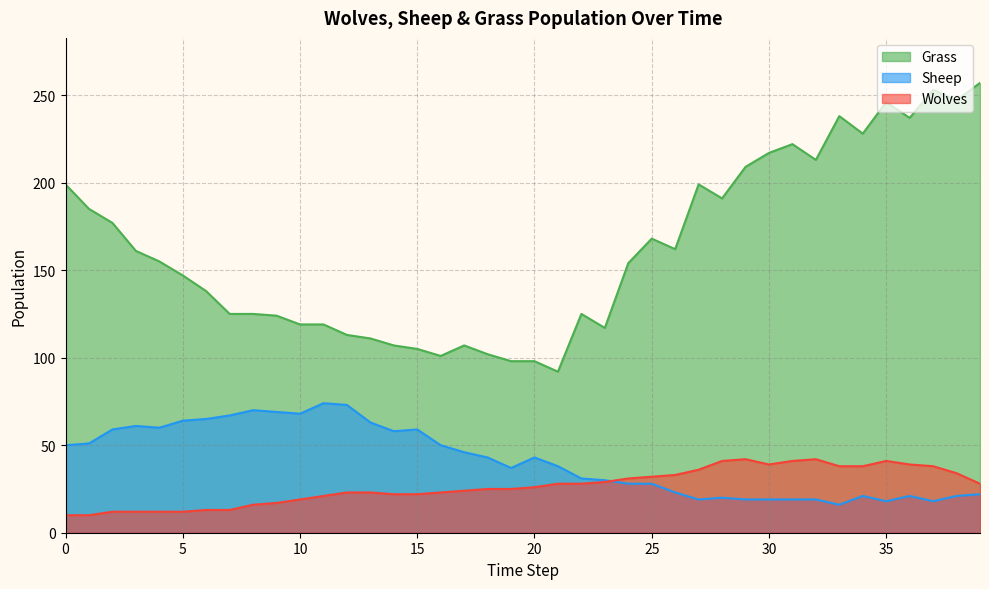

What is the maximum value shown in the chart?

257